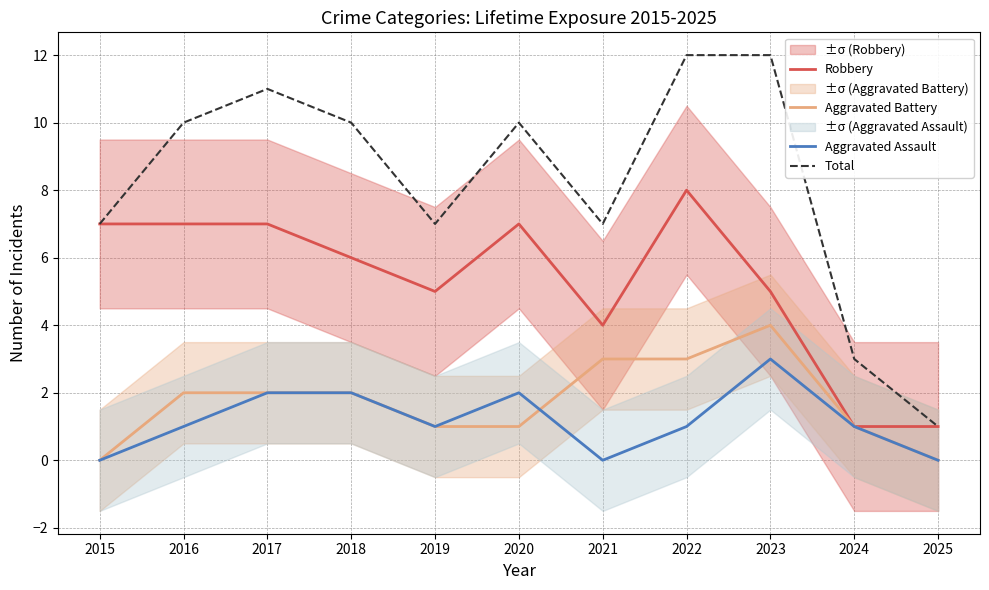

The value of Total at 2023 is 21. True or false?

False